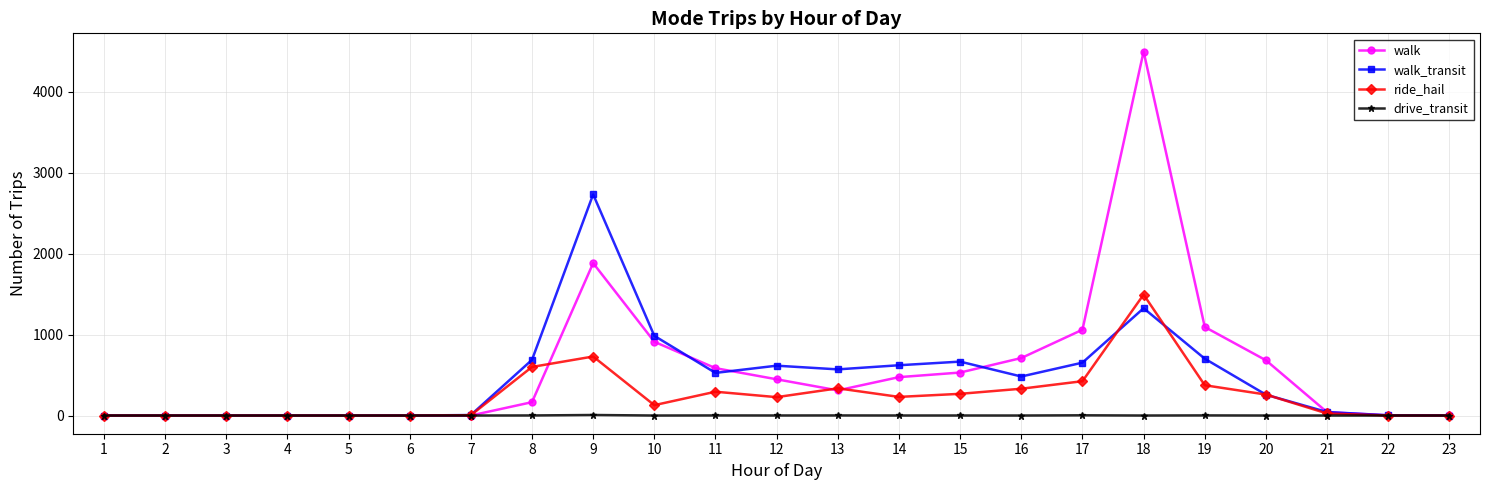

The value of ride_hail at 18 is 507.0. True or false?

False